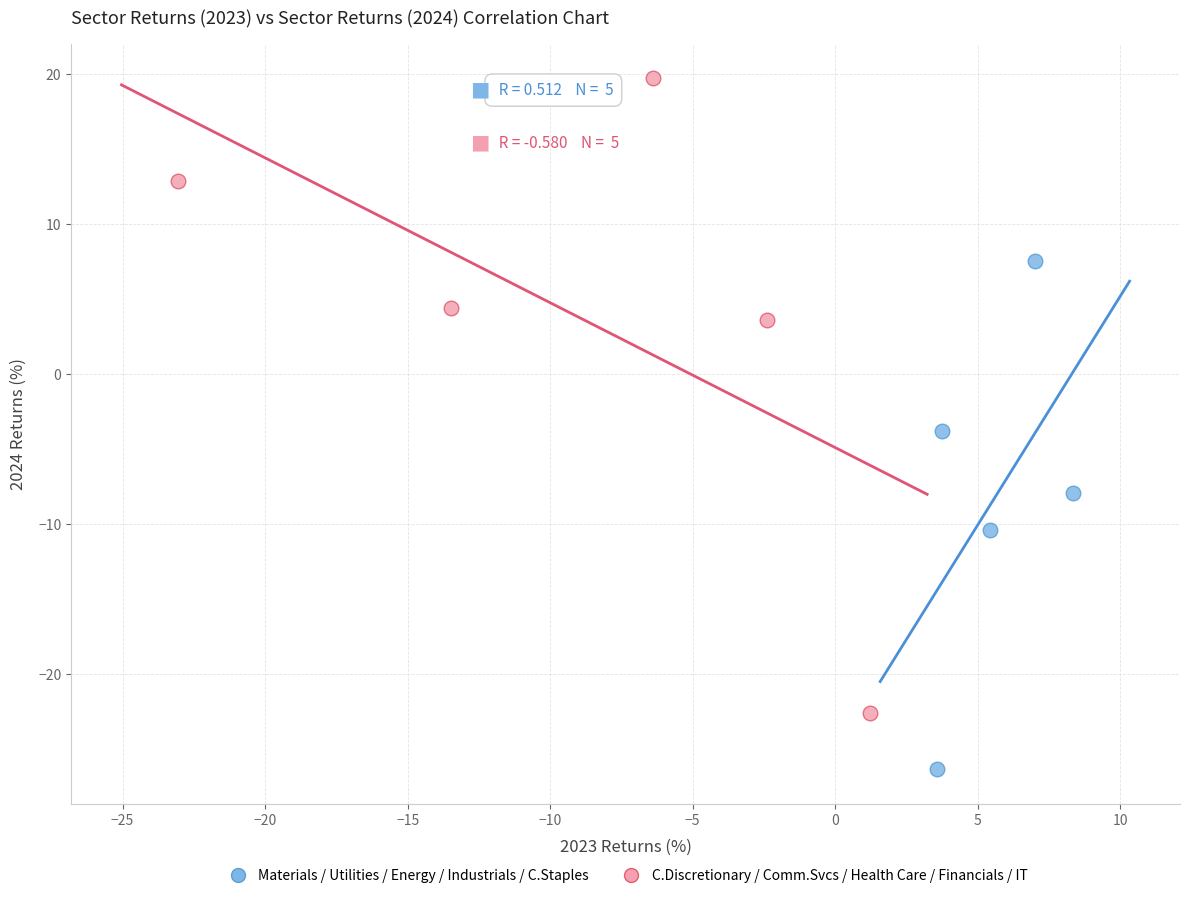

What are all the series names shown in the legend?

Materials / Utilities / Energy / Industrials / C.Staples, C.Discretionary / Comm.Svcs / Health Care / Financials / IT